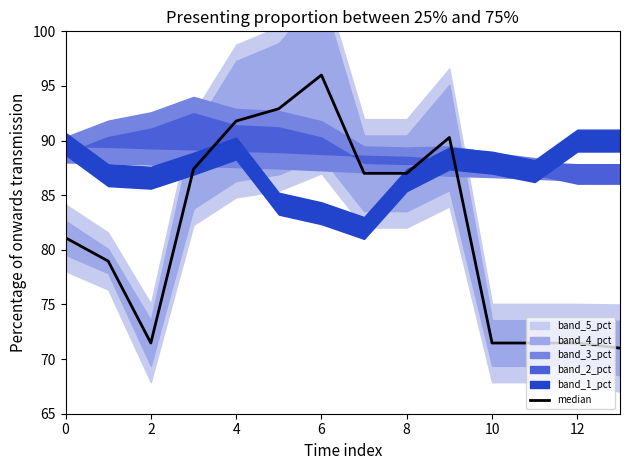

True or false: the data shows 107.9 at 13.

False